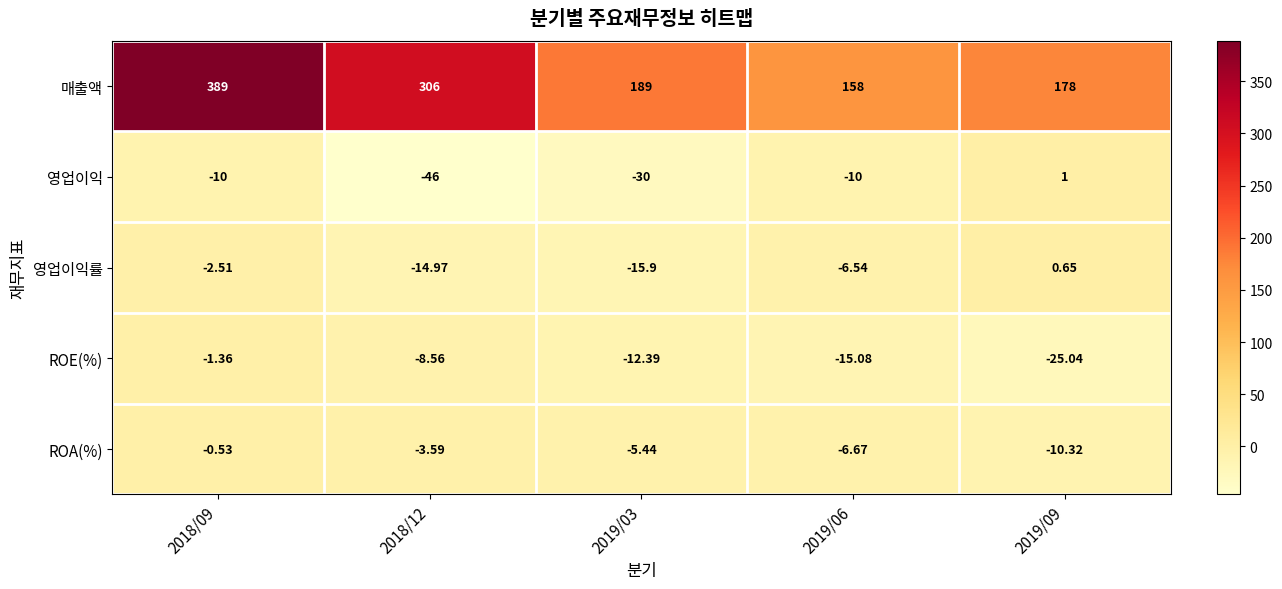

Is the value of 영업이익 at 2019/03 greater than the value of ROE(%) at 2019/09?

No